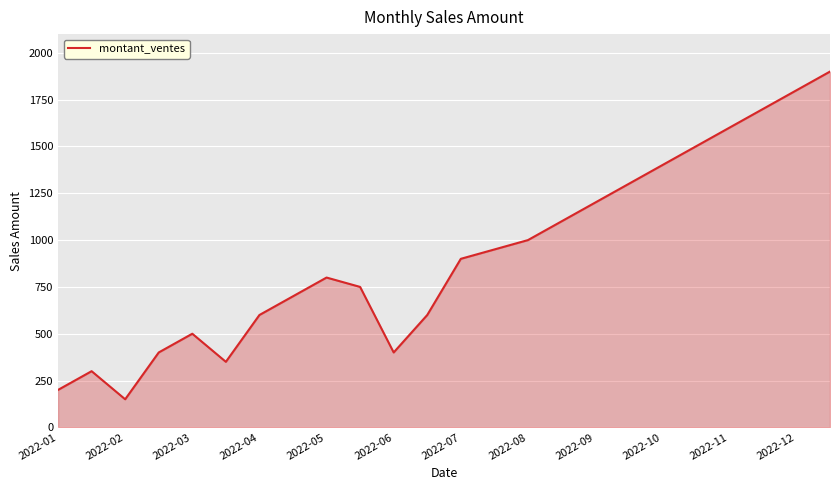

What is the smallest value displayed?

150